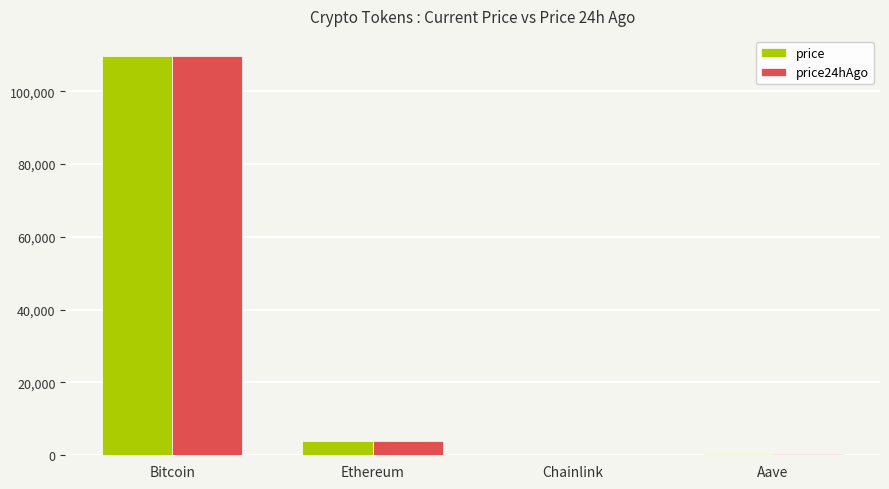

What is the highest value of the price series?

109698.0